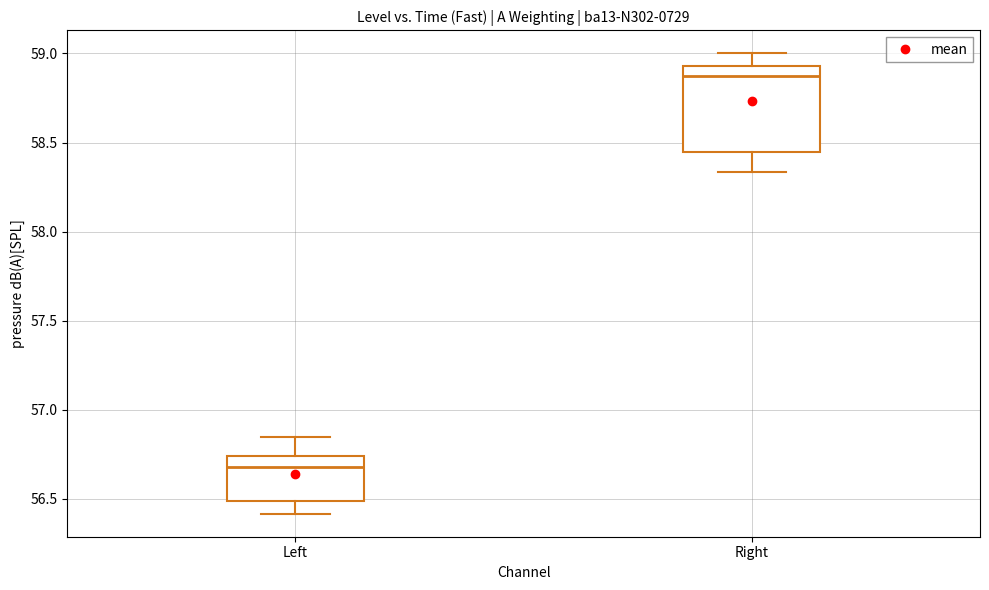

Which box is the tallest, from its lower edge to its upper edge?

Right